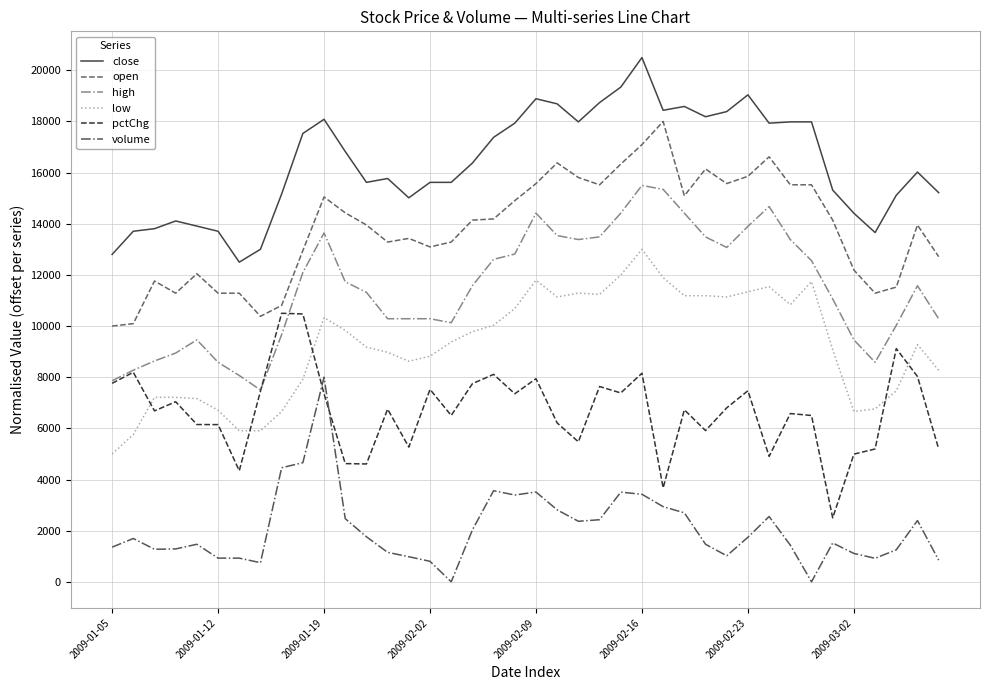

Rank the series by their average value, from highest to lowest.

close, open, high, low, pctChg, volume